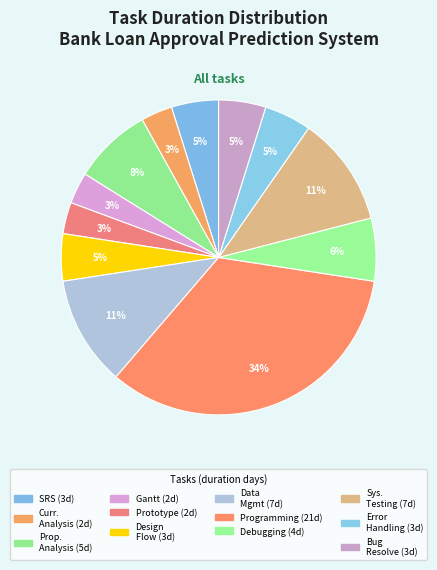

How many slices are in this pie chart?

12